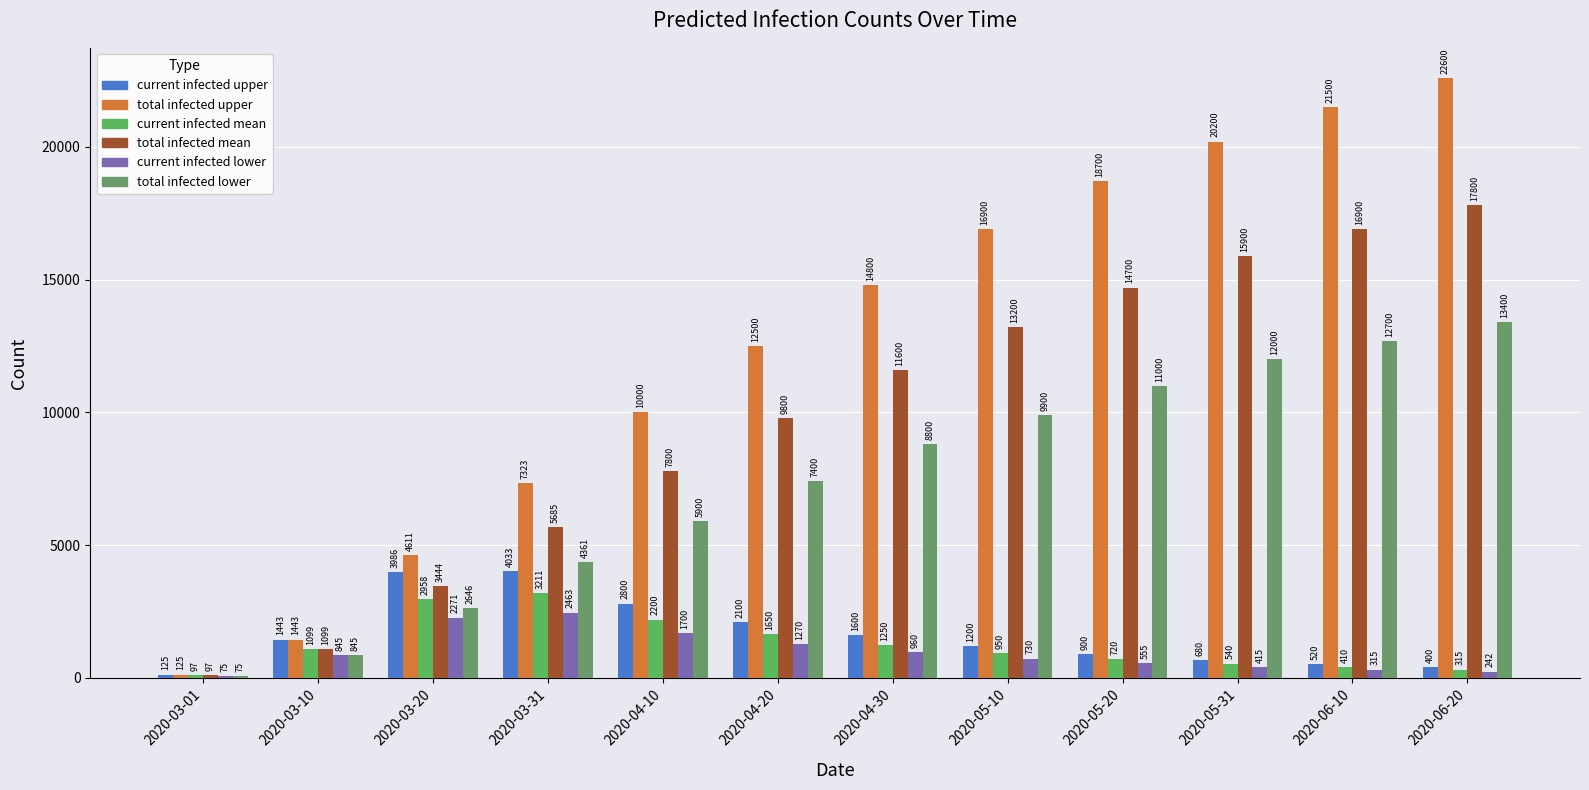

How many groups of bars are there?

12